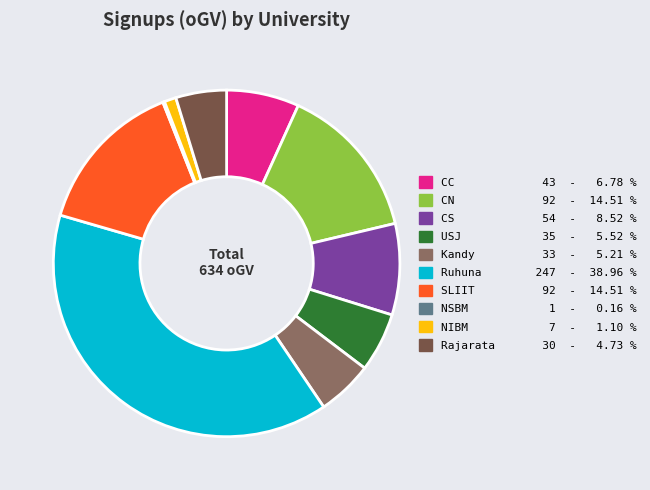

What is the largest slice in the pie chart?

Ruhuna